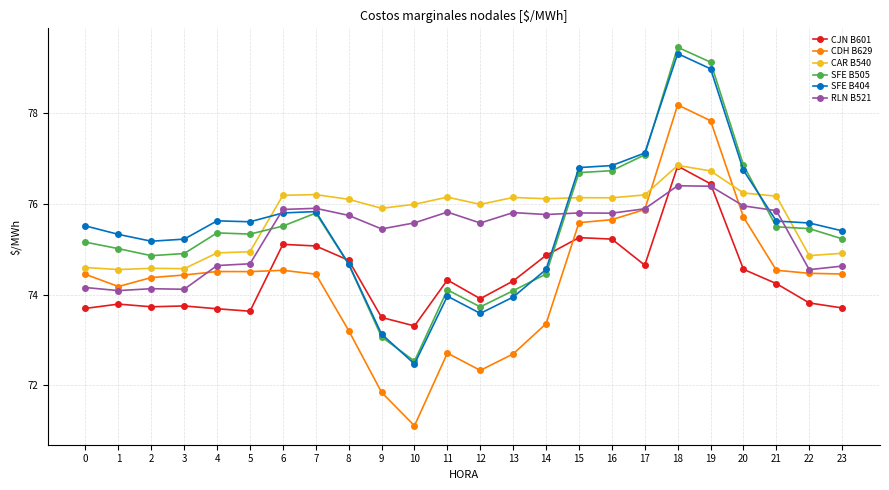

At which category does CDH B629 reach its first local valley?

1